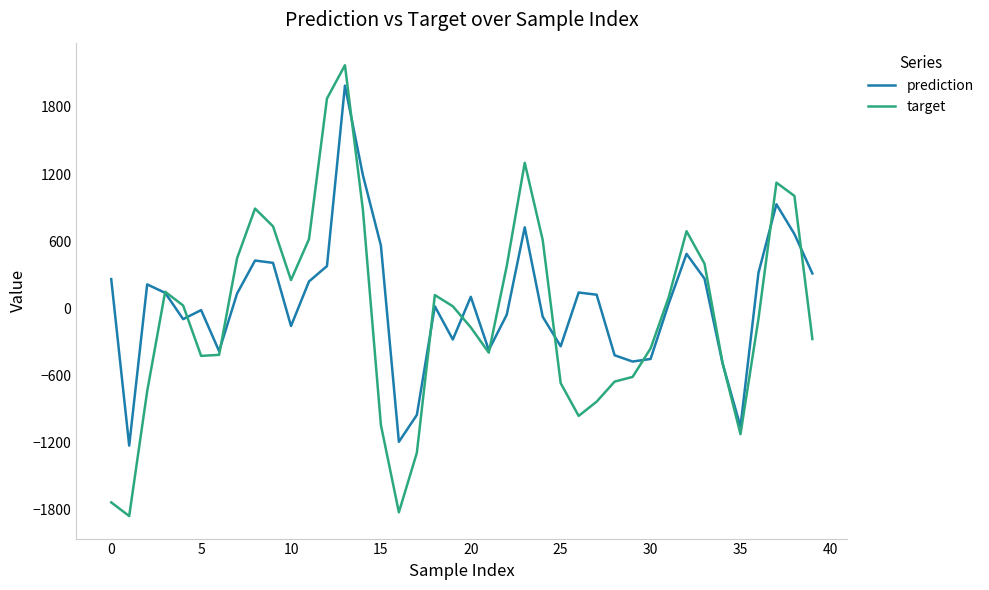

List the series in order of their peak value, lowest first.

prediction, target